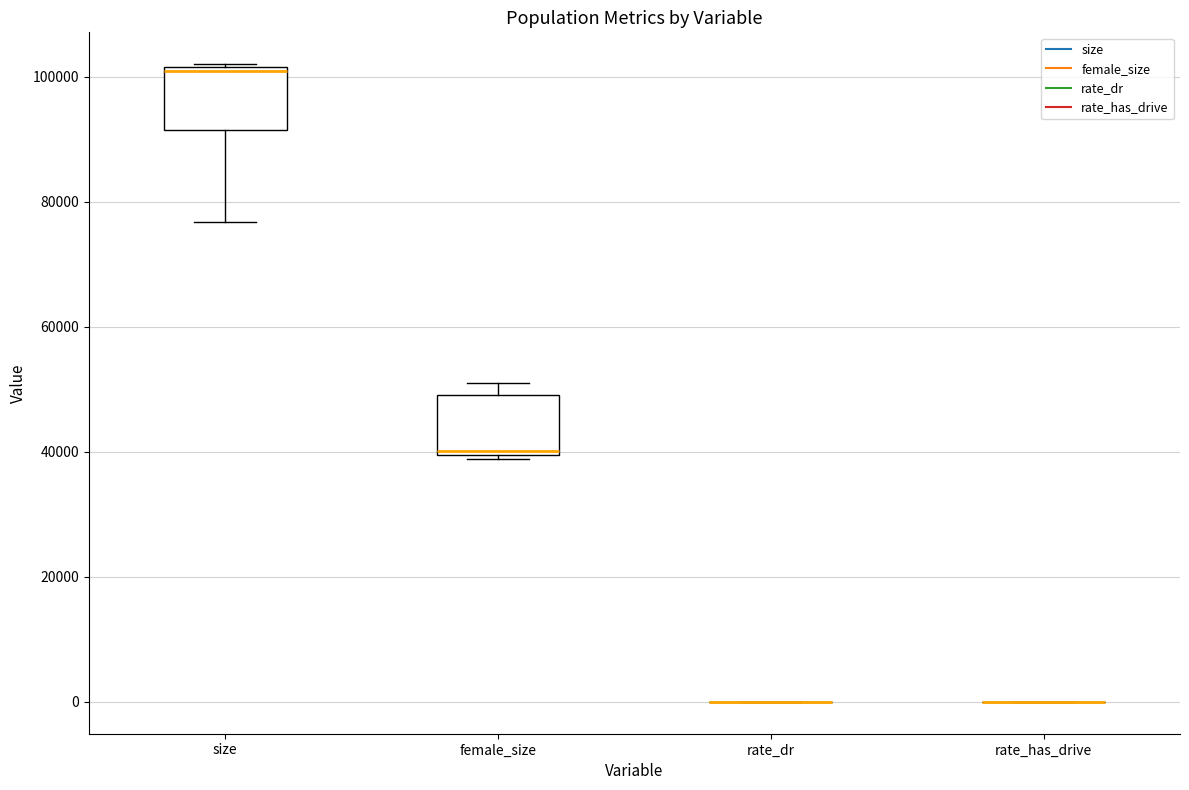

Reading left to right, read every box against the y-axis: the position of its median line, the range the box covers, and the ends of its whiskers. The values are not printed on the chart, so give them approximately, as read against the axis.

size: median 100000, box 92000 to 102000, whiskers 76000 to 102000
female_size: median 40000 (just above the box's lower edge), box 40000 to 50000, whiskers 38000 to 50000 (just above the box's upper edge)
rate_dr: box collapsed to a line at 0, whiskers 0 to 0
rate_has_drive: box collapsed to a line at 0, whiskers 0 to 0